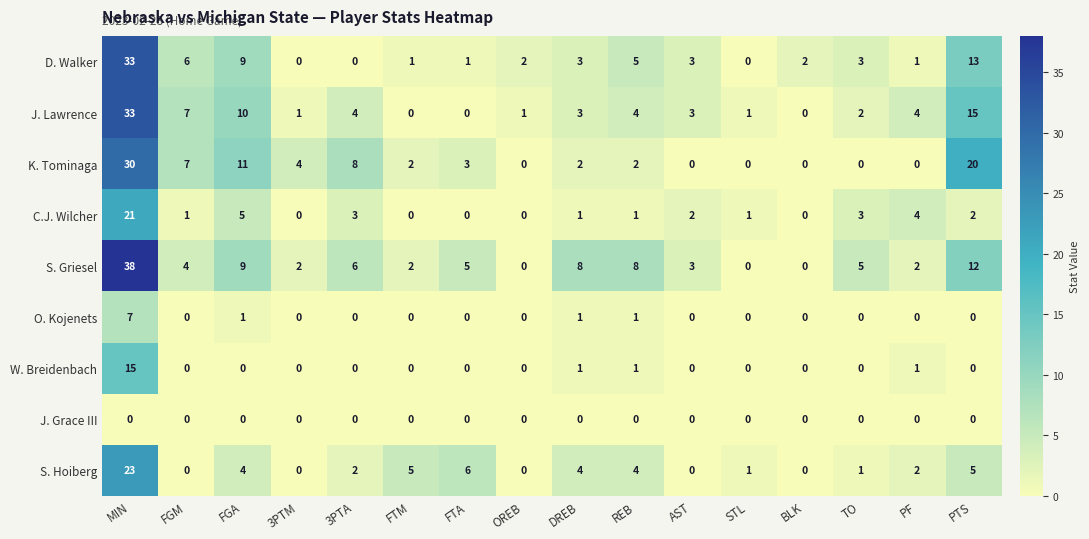

How many values in W. Breidenbach are above zero?

4